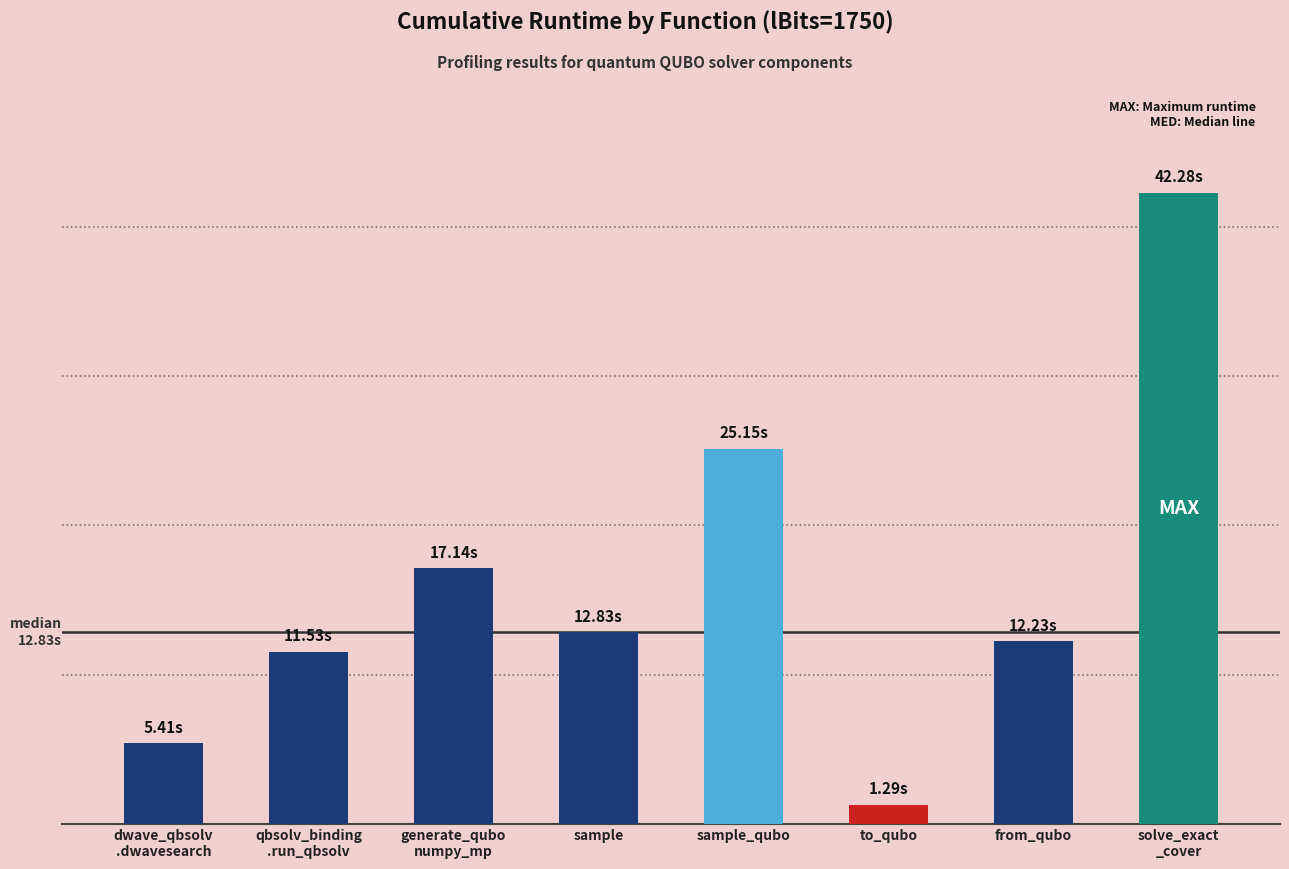

Does the chart contain any negative values?

No